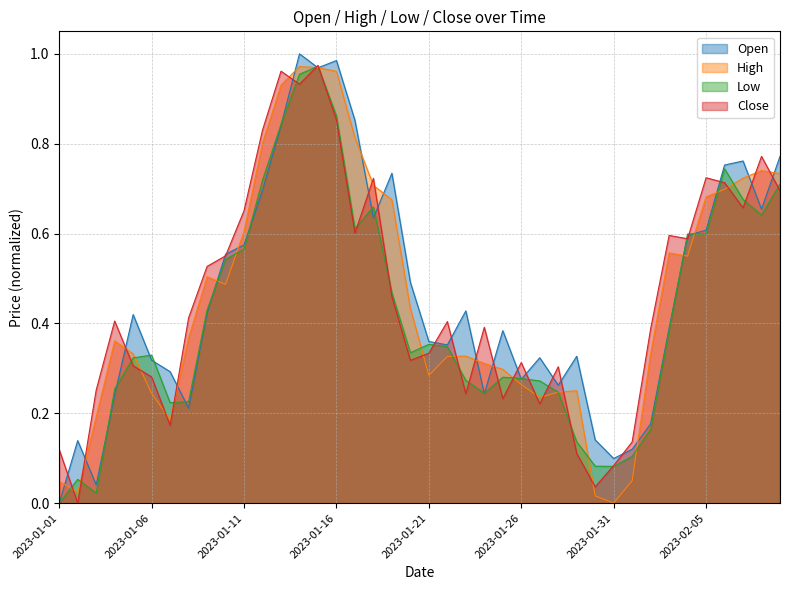

Reading left to right, what are all the values shown in this chart?

Open: 0.0	0.1	0.0	0.2	0.4	0.3	0.3	0.2	0.4	0.6	0.6	0.7	0.8	1.0	1.0	1.0	0.9	0.6	0.7	0.5	0.4	0.4	0.4	0.2	0.4	0.3	0.3	0.3	0.3	0.1	0.1	0.1	0.2	0.4	0.6	0.6	0.8	0.8	0.7	0.8
High: 0.0	0.0	0.2	0.4	0.3	0.2	0.2	0.4	0.5	0.5	0.6	0.8	0.9	1.0	1.0	1.0	0.8	0.7	0.7	0.4	0.3	0.3	0.3	0.3	0.3	0.3	0.2	0.2	0.3	0.0	0.0	0.0	0.3	0.6	0.5	0.7	0.7	0.7	0.7	0.7
Low: 0.0	0.1	0.0	0.3	0.3	0.3	0.2	0.2	0.4	0.5	0.6	0.7	0.8	1.0	1.0	0.9	0.6	0.7	0.5	0.3	0.4	0.3	0.3	0.2	0.3	0.3	0.3	0.2	0.1	0.1	0.1	0.1	0.2	0.4	0.6	0.6	0.7	0.7	0.6	0.7
Close: 0.1	0.0	0.3	0.4	0.3	0.3	0.2	0.4	0.5	0.6	0.7	0.8	1.0	0.9	1.0	0.9	0.6	0.7	0.5	0.3	0.3	0.4	0.2	0.4	0.2	0.3	0.2	0.3	0.1	0.0	0.1	0.1	0.4	0.6	0.6	0.7	0.7	0.7	0.8	0.7